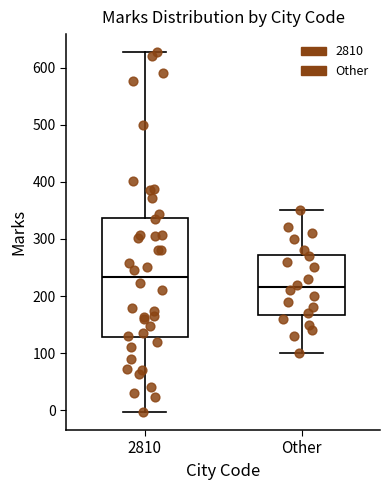

Which box has the highest median line?

2810